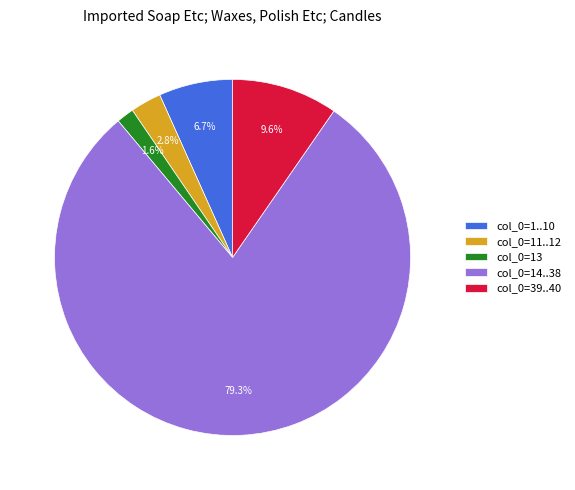

Count the number of slices in the pie.

5